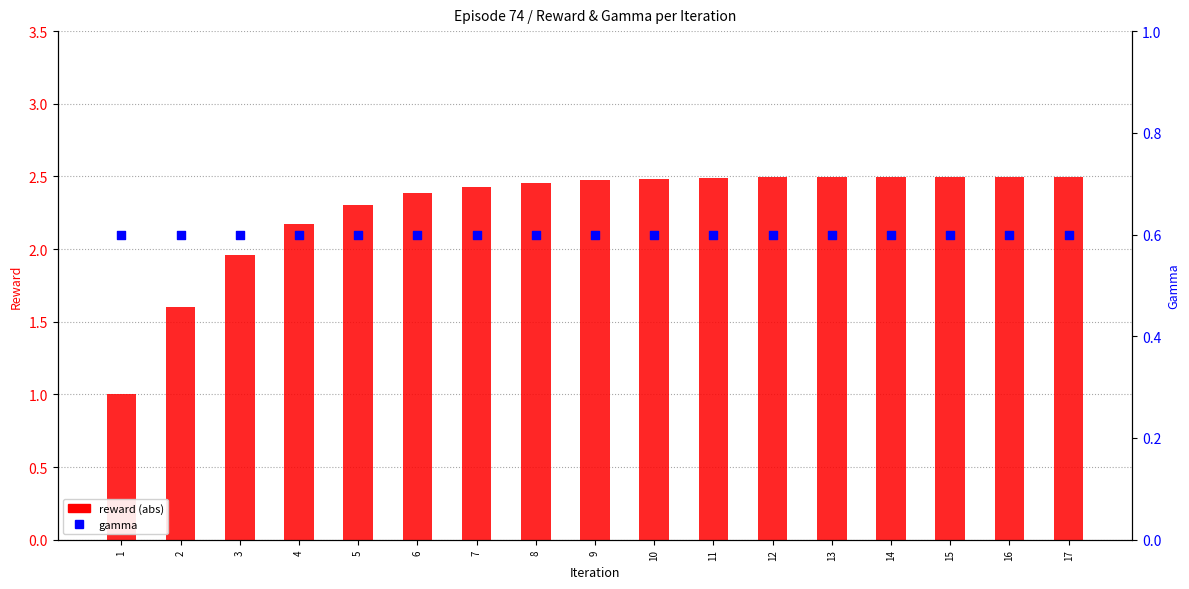

What are all the series names shown in the legend?

reward (abs), gamma